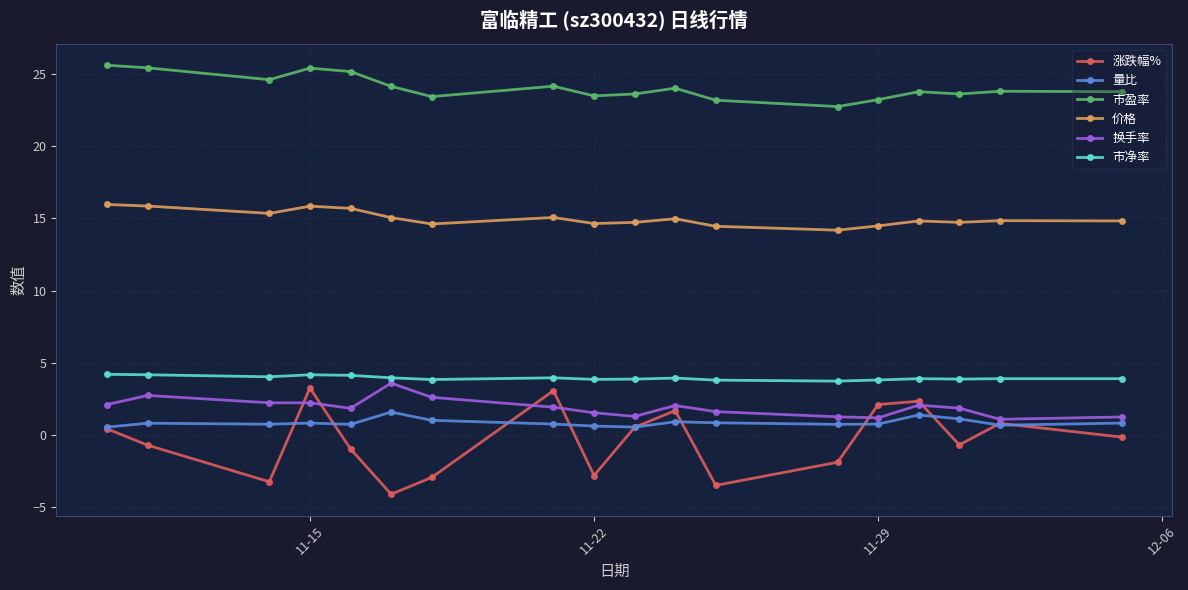

True or false: 量比 has more than 0 interior local peaks.

True